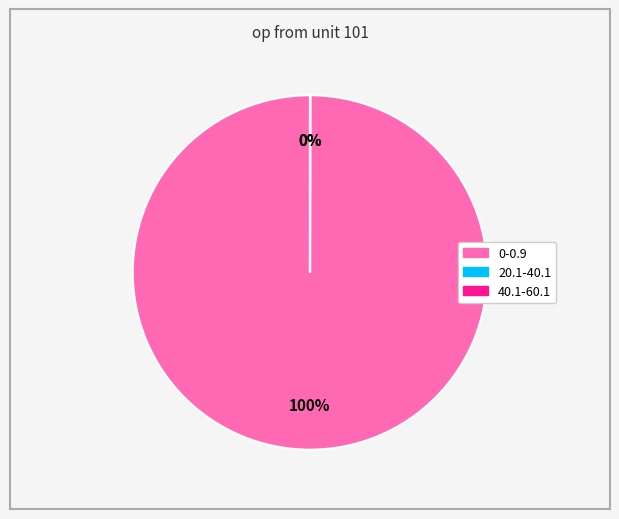

Is there a majority slice in this chart?

Yes